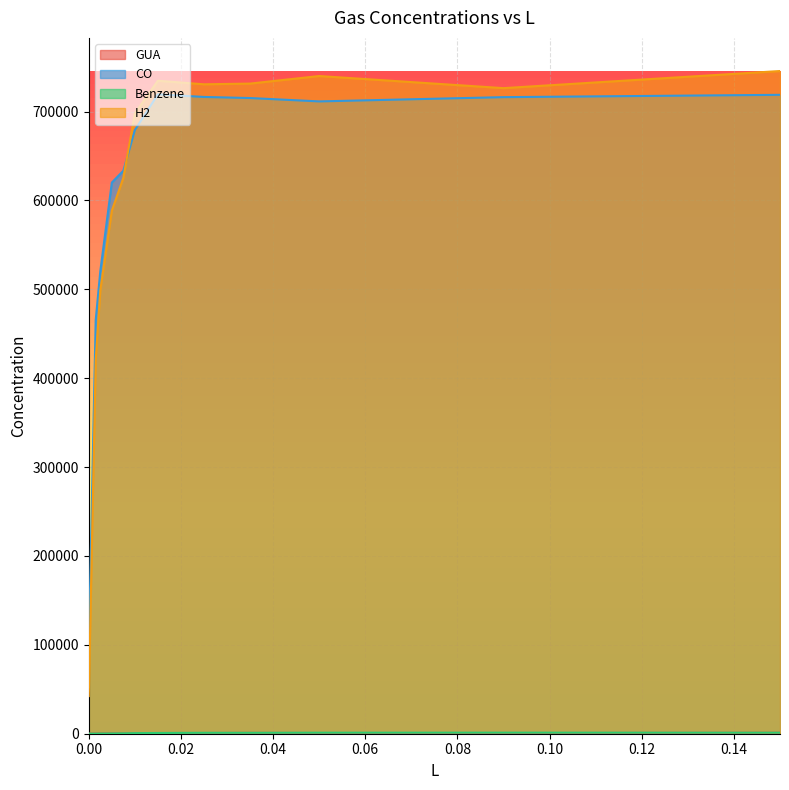

Reading left to right, transcribe all the data shown in this chart.

GUA: 100.9	223.0	339.3	465.2	394.8	646.6	771.9	772.4	938.1	751.5	703.9	1042.3
CO: 95138.4	465163.2	520459.8	620114.1	633449.7	679197.1	719467.2	716449.1	715231.7	711438.0	716228.6	718842.1
Benzene: 130.5	192.2	284.0	360.2	473.2	678.3	827.3	1040.3	1033.3	1150.5	1201.9	1152.2
H2: 42348.6	420428.1	498932.5	588481.0	625394.8	697956.9	734678.2	730688.6	731480.6	739984.2	726360.8	745619.1